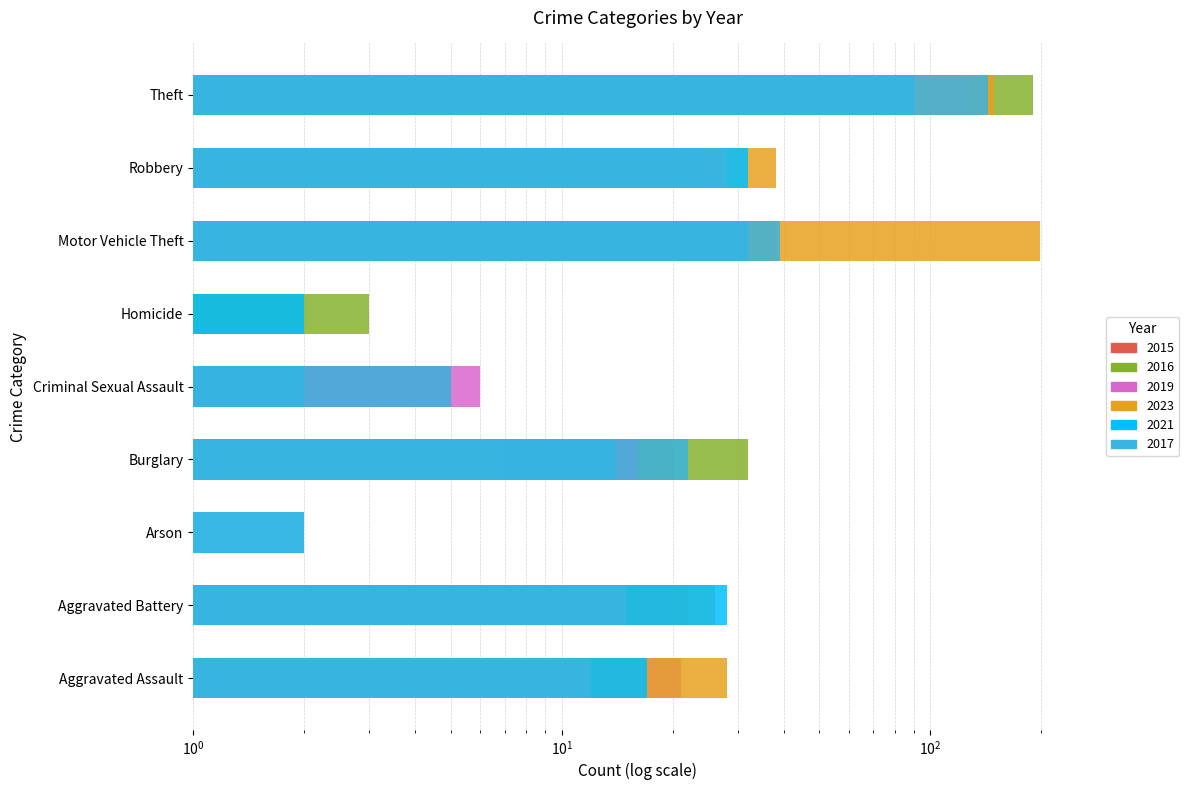

Reading left to right, list all the values displayed in this chart.

2015: 15	22	1	20	5	2	38	27	135
2016: 15	21	1	32	4	3	38	21	190
2019: 21	21	1	16	6	1	17	24	126
2023: 28	26	1	7	1	1	198	38	149
2021: 17	28	2	14	2	2	32	32	91
2017: 12	15	2	22	5	0	39	28	143